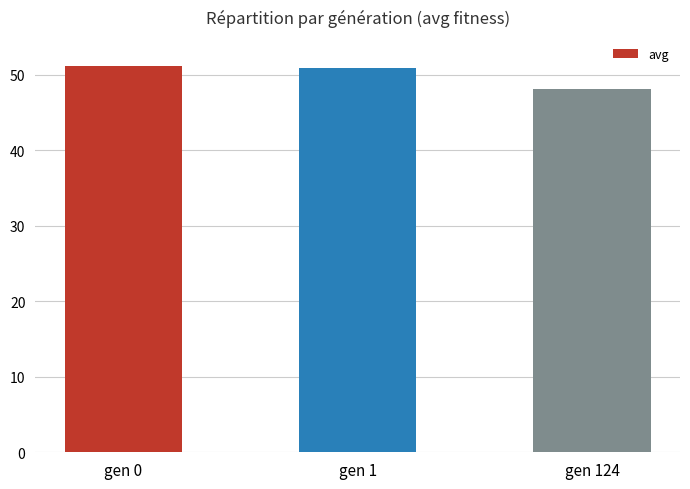

The value at gen 124 is 16.1. True or false?

False